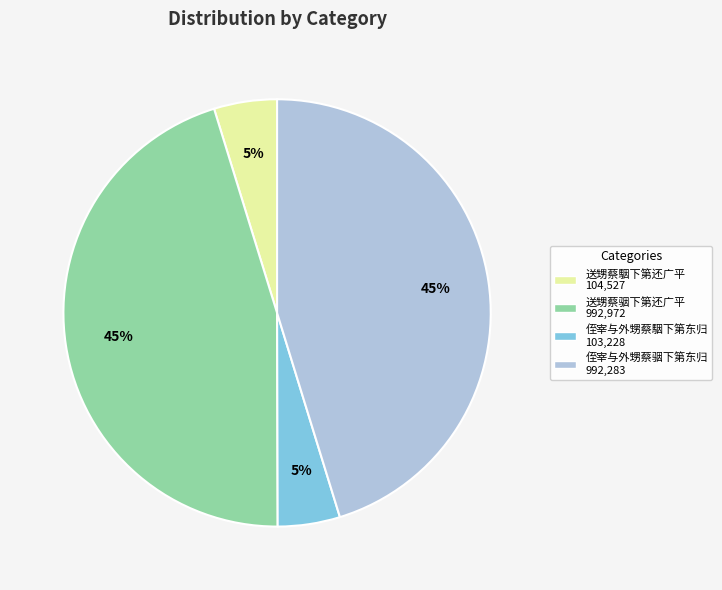

To the nearest percent, what is the average slice percentage?

25%